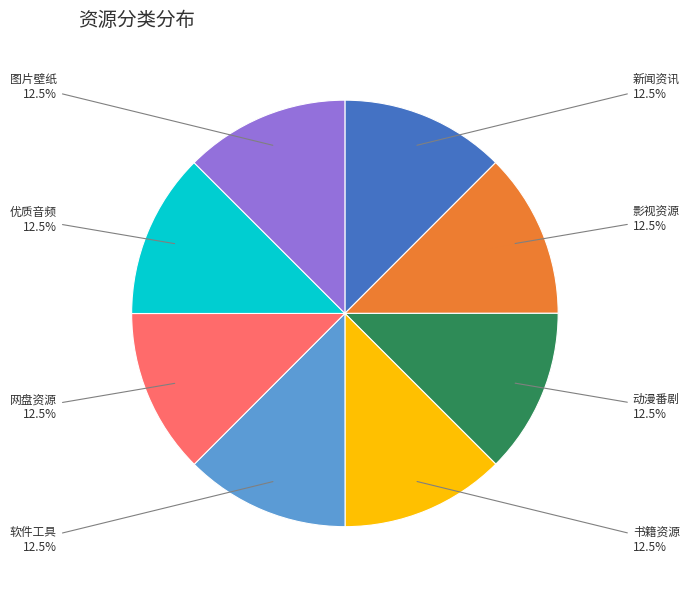

To the nearest percent, what is the average slice percentage?

12%